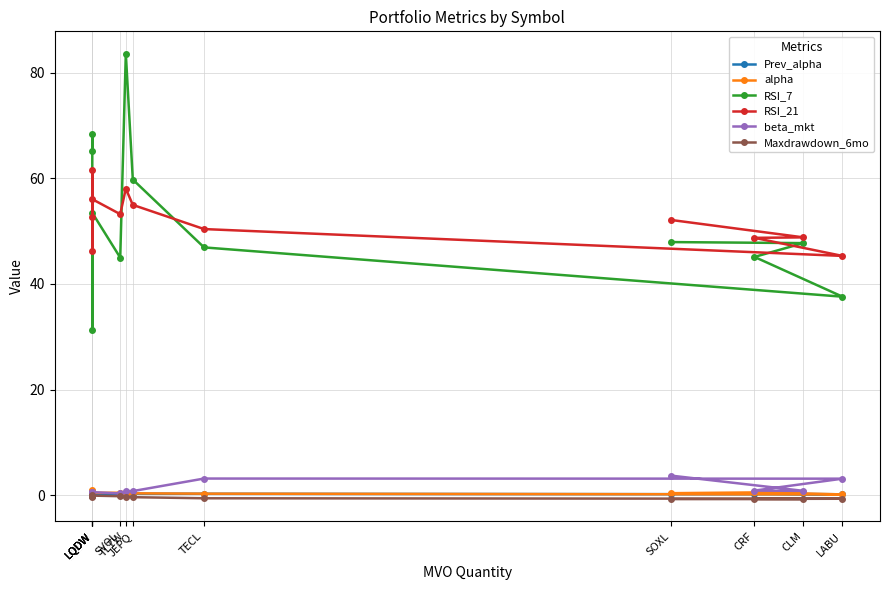

What is the value of the Prev_alpha point at the 11th from the left?

0.2